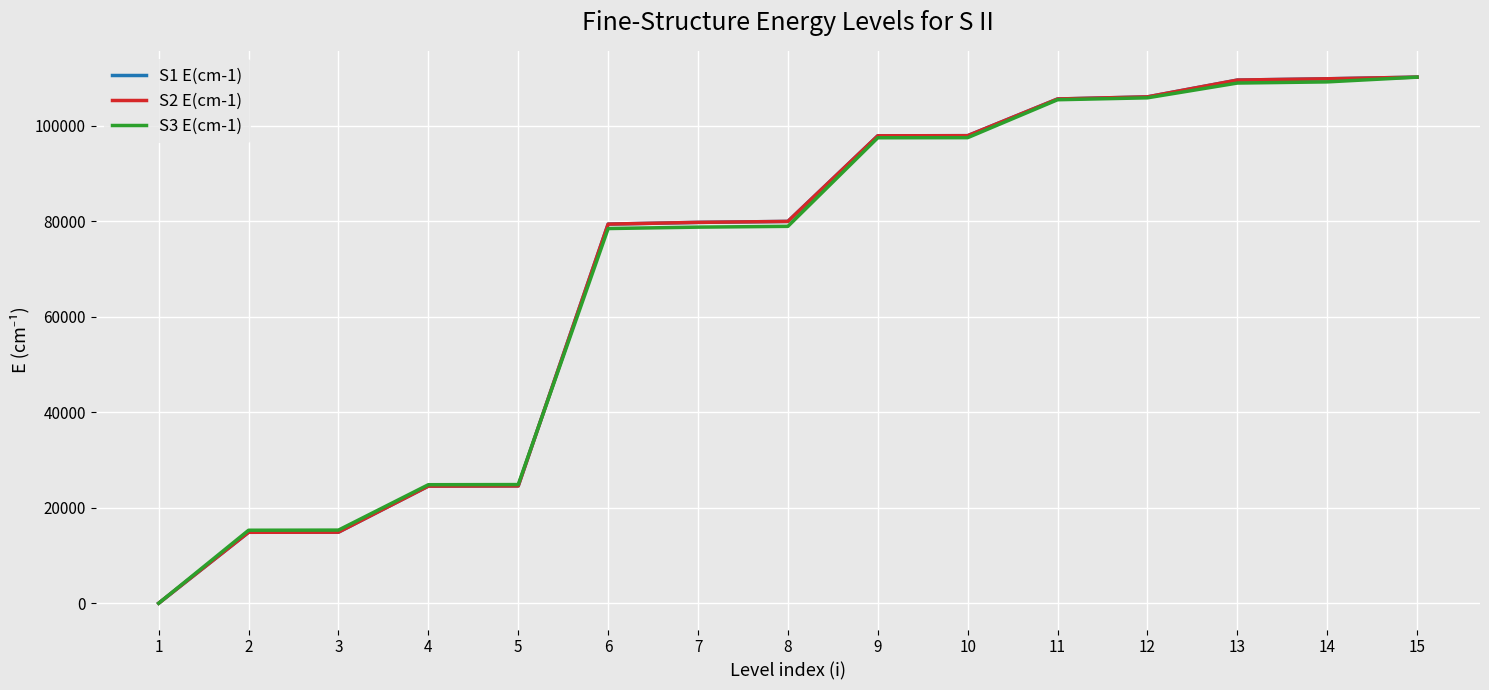

Read the S2 E(cm-1) value at 4.

24527.3